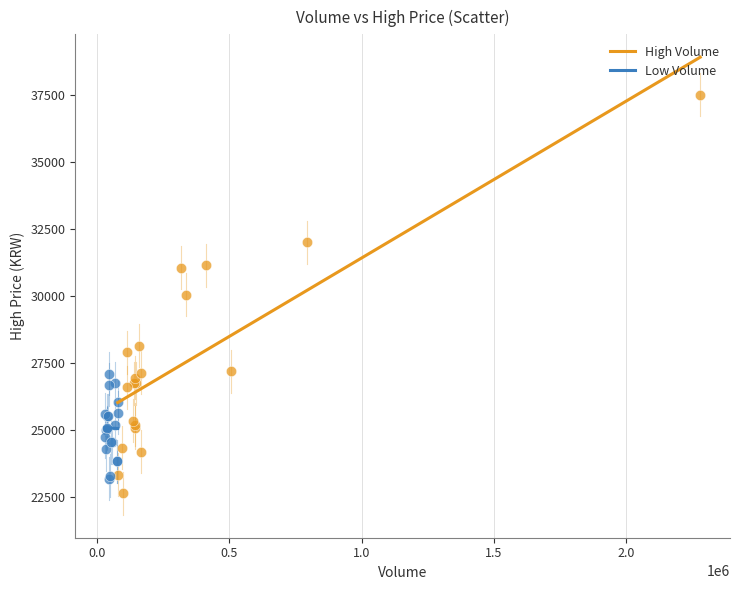

Which series contains the highest Y value?

High Volume